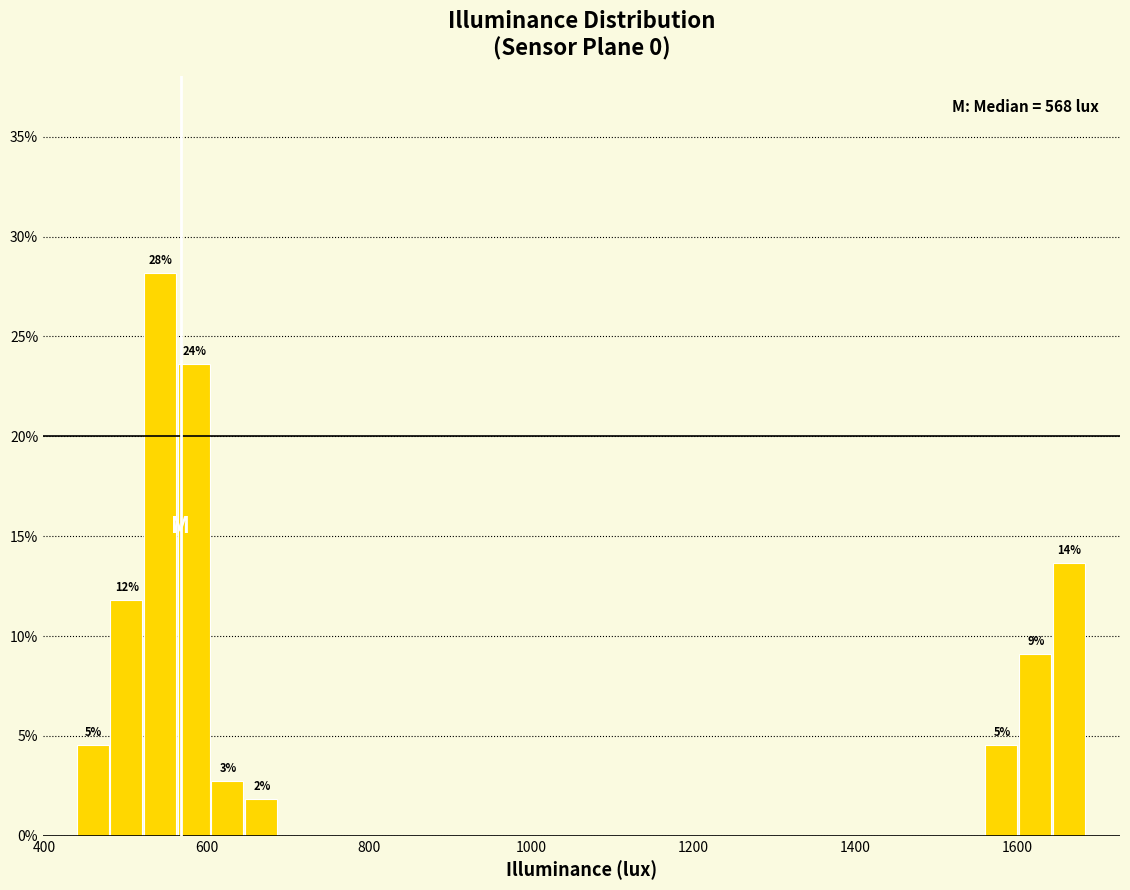

Around what value on the x-axis is the tallest bar? Give the approximate position of its centre, as read against the axis.

540